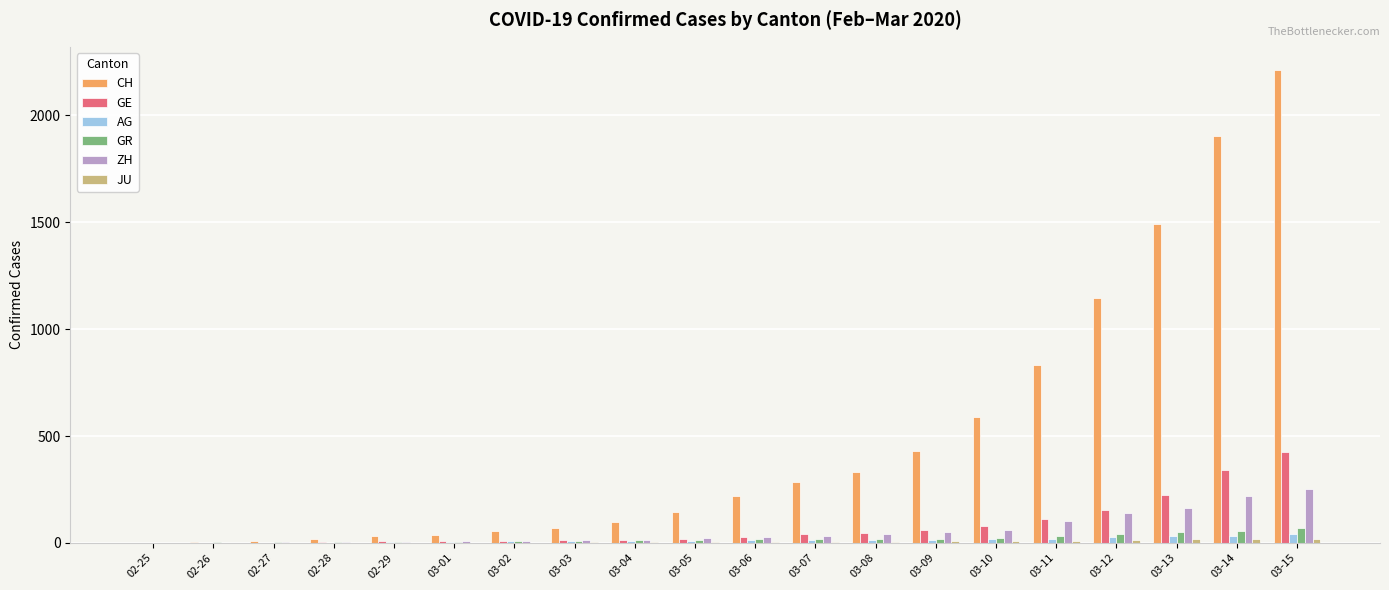

At which category is the sum across all series the highest?

03-15